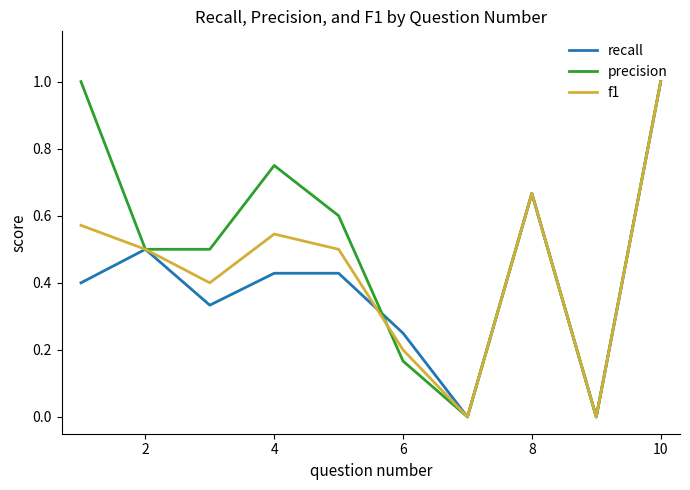

Does the chart have visible grid lines?

No